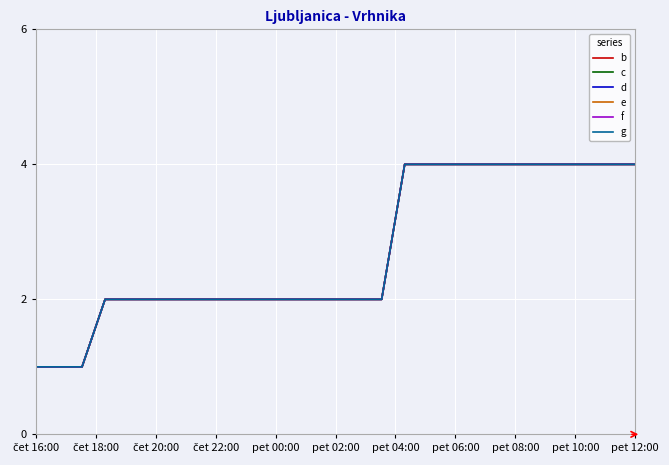

Does the chart have visible grid lines?

Yes